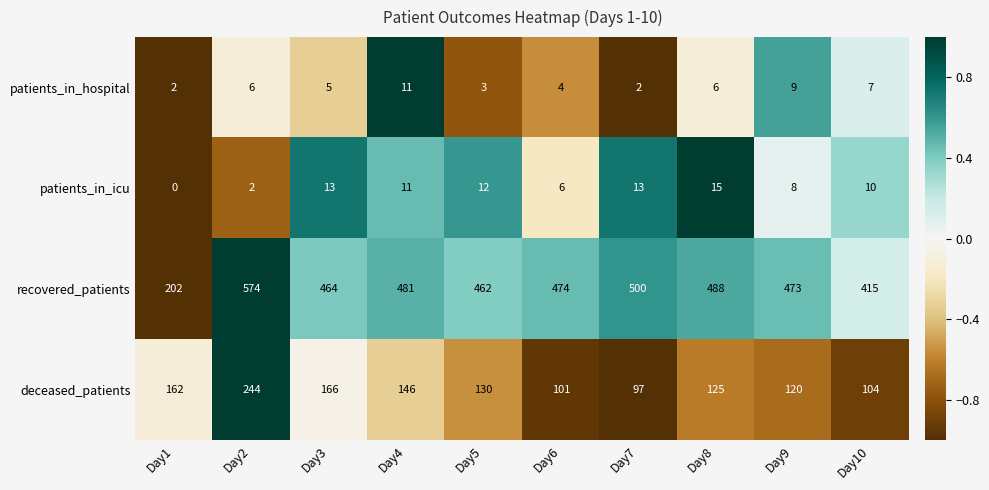

How many categories are shown in the chart?

10